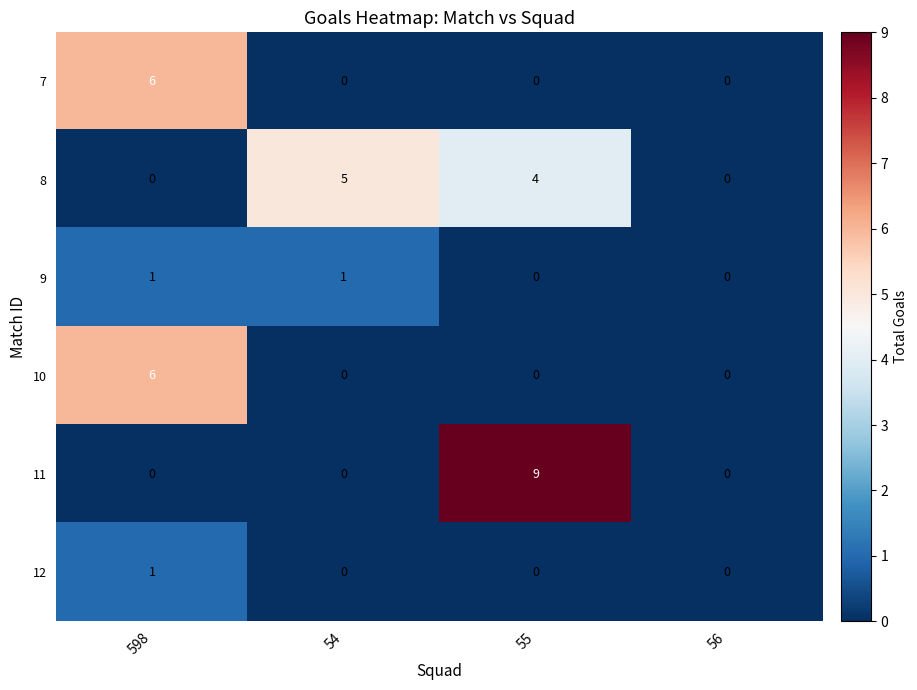

The 9 series shows 1 at 54. True or false?

True